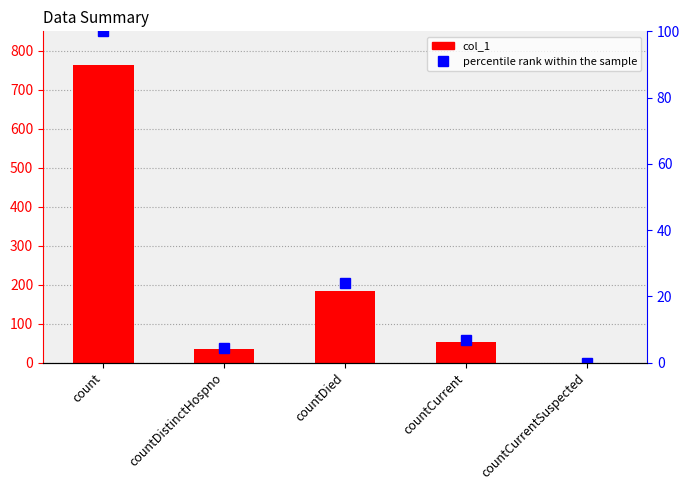

Is it true that col_1 equals 183.0 at countDied?

True